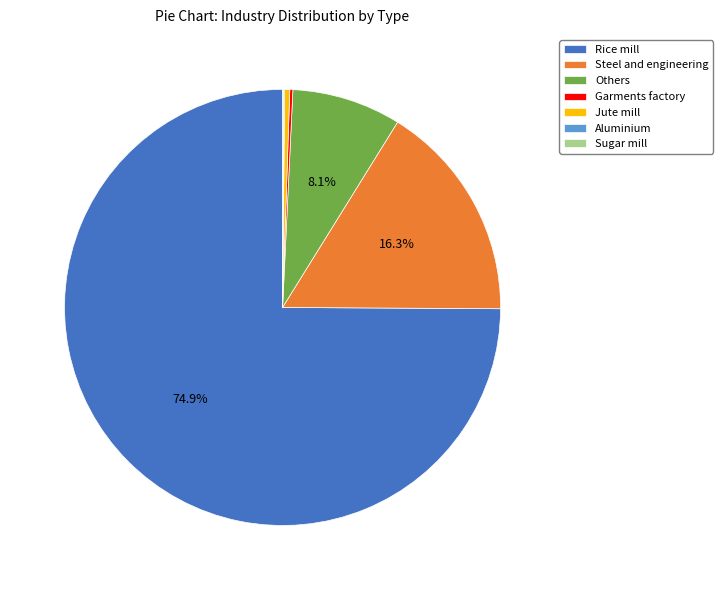

Is there any slice that represents more than half of the pie?

Yes